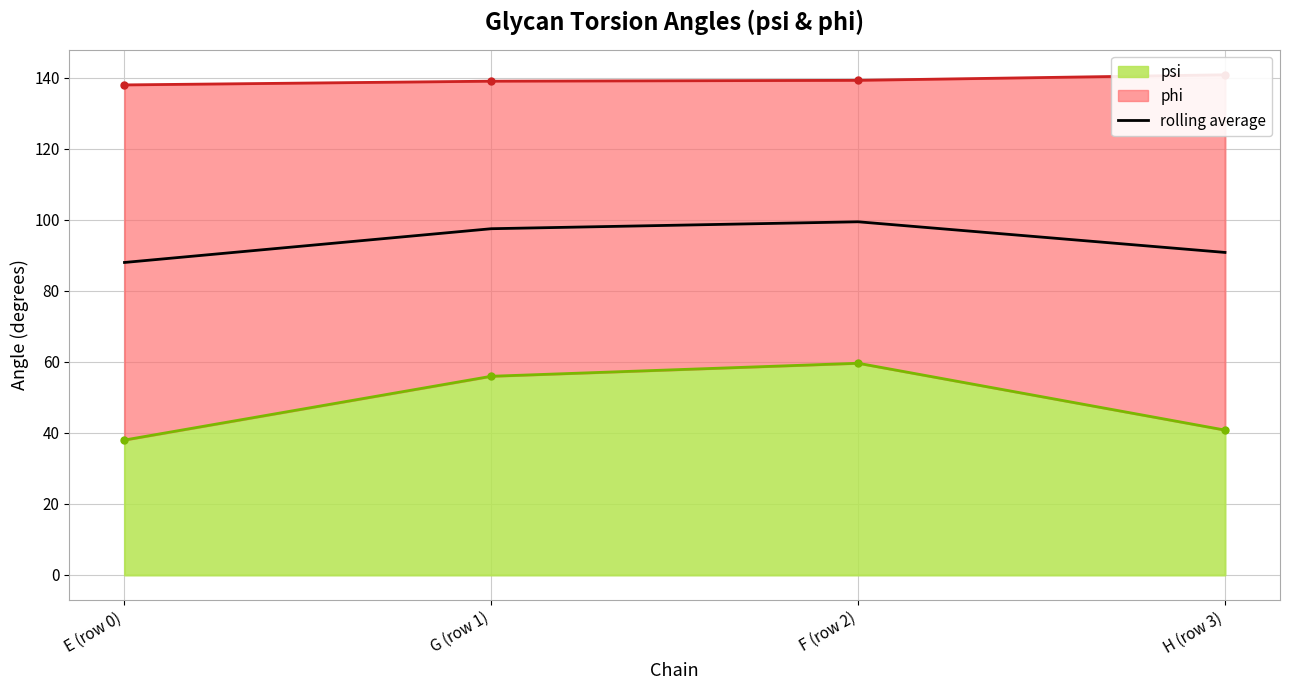

How many points are higher than both their immediate neighbors (excluding endpoints)?

1